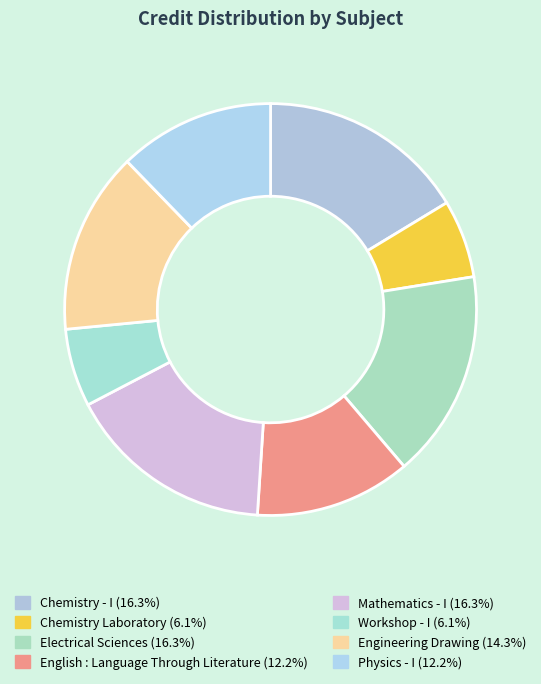

Is it true that English : Language Through Literature is 3% of the pie?

False